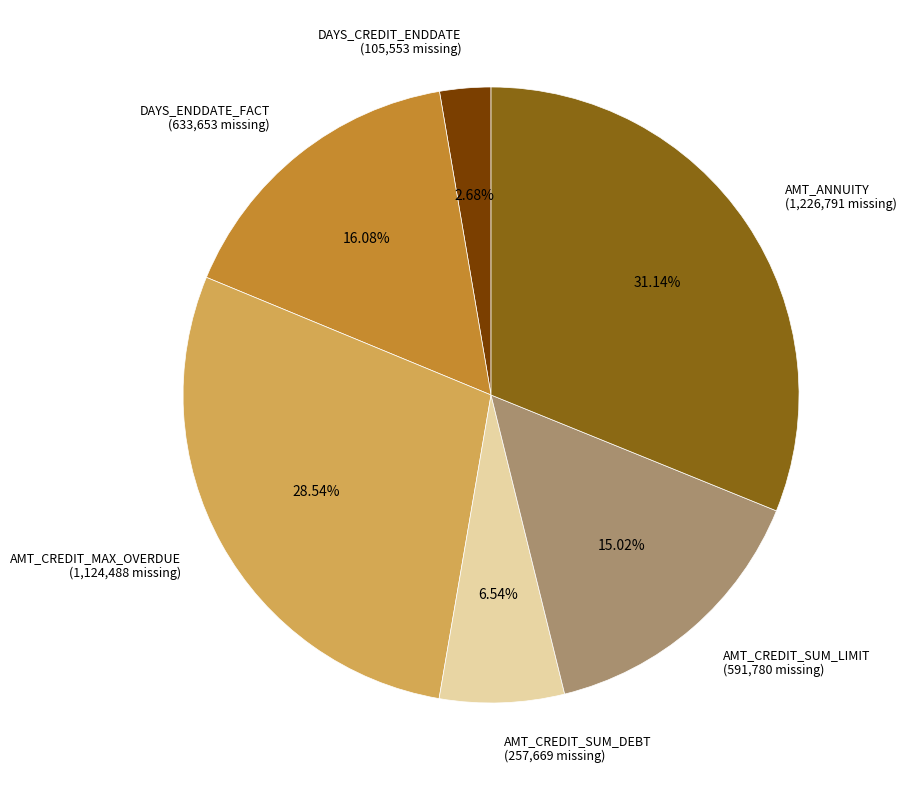

True or false: AMT_ANNUITY accounts for 17% of the total.

False